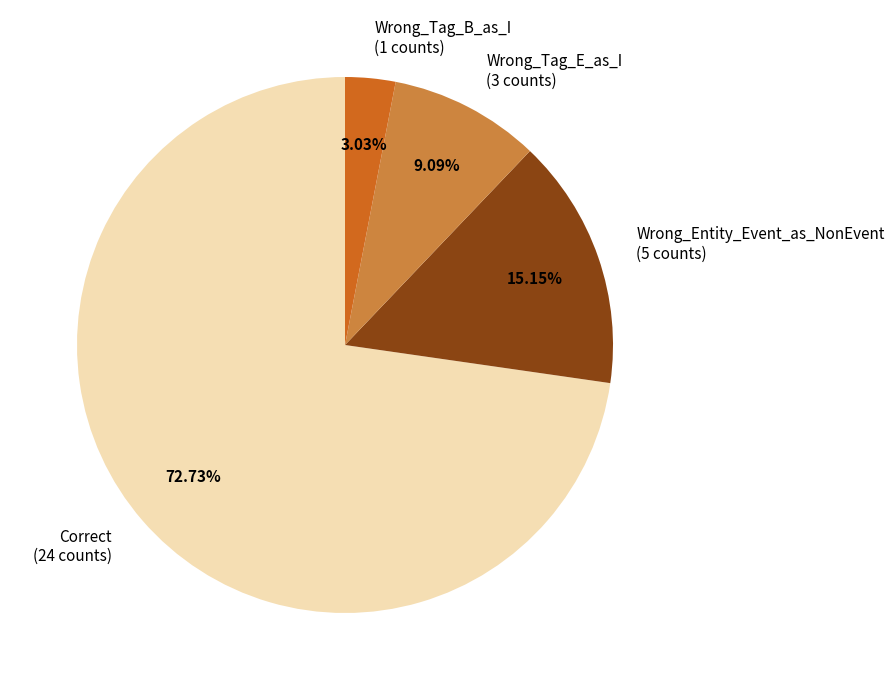

What percentage is the Wrong_Tag_B_as_I slice, to the nearest percent?

3%